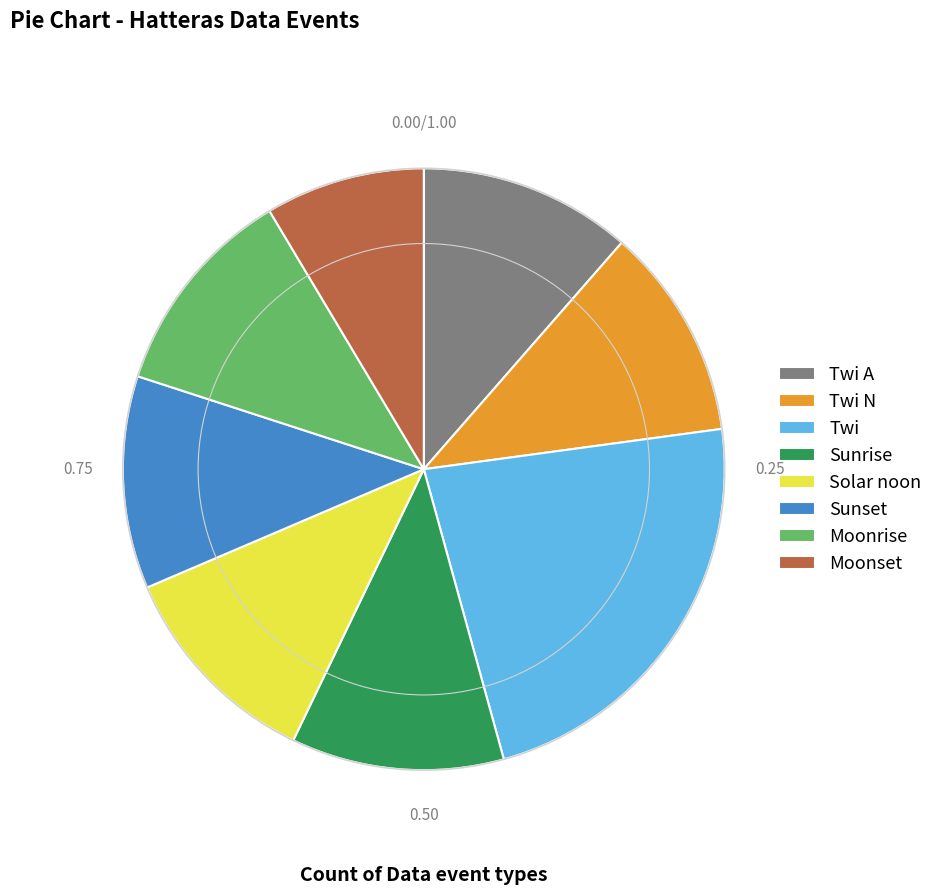

Which has a higher value, Twi or Sunset?

Twi